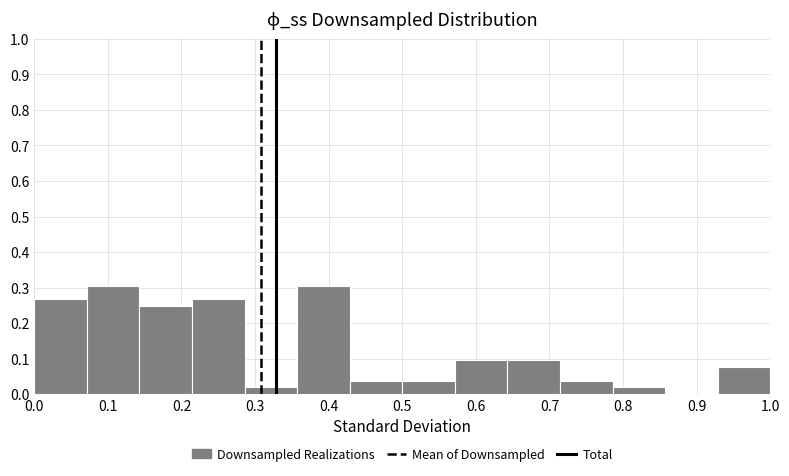

How tall is the bar that spans 0.43 to 0.50 on the x-axis? Neither the bar edges nor the heights are printed on the chart, so give them approximately, as read against the axes.

0.04